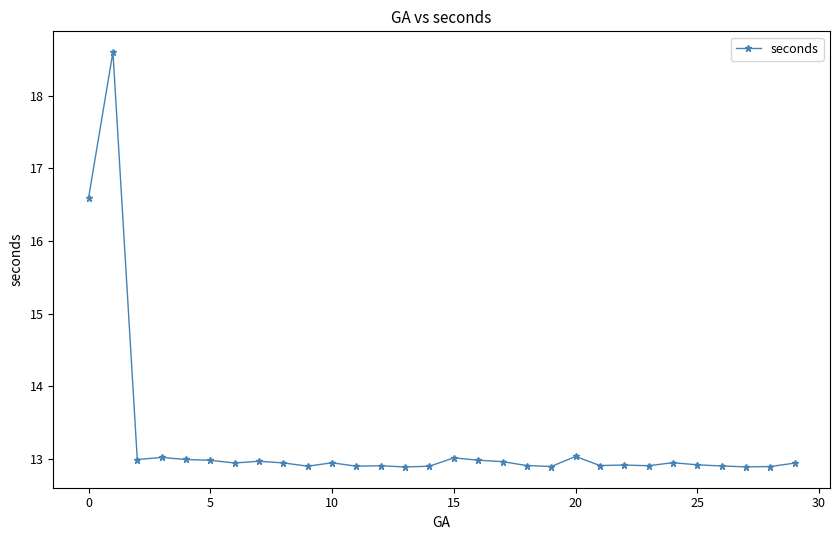

True or false: there are more than 0 points higher than both neighbors.

True